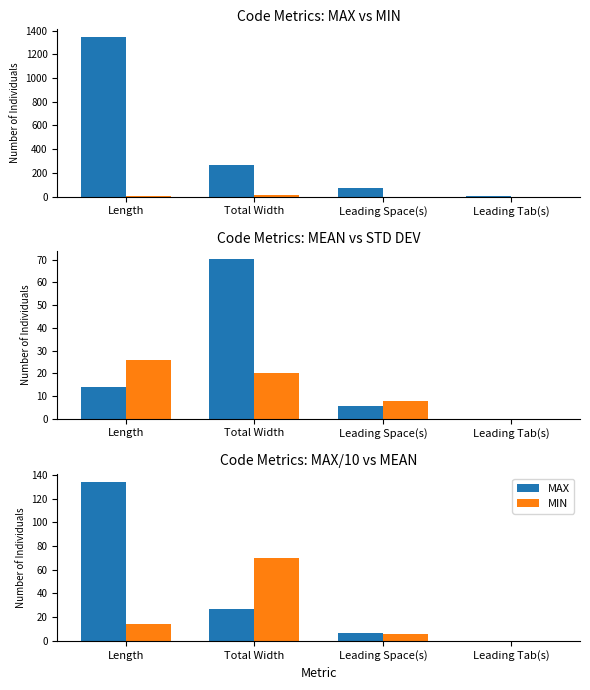

What is the difference between the MAX values at Length and Leading Tab(s)?

1344.0